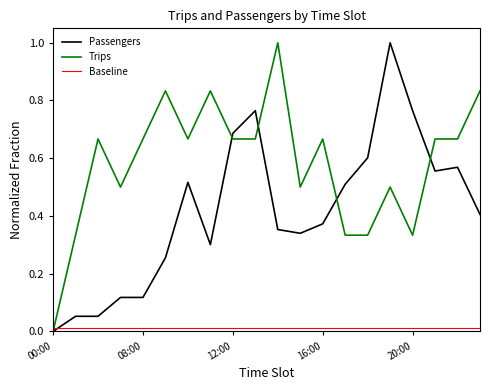

What is the greatest value displayed?

1.0